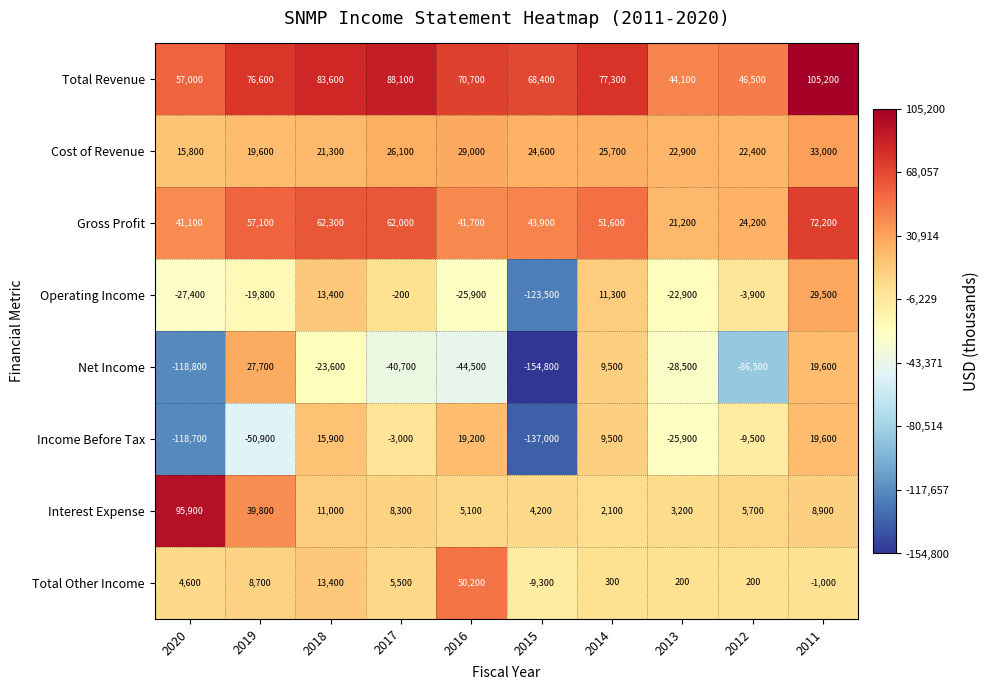

Which category has the lowest value across all series?

2015